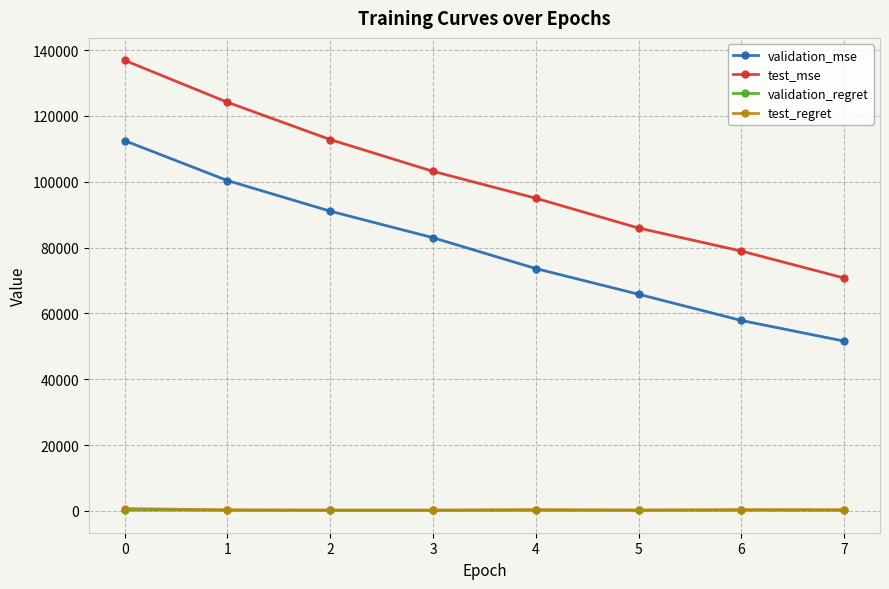

Which series has the largest total across all categories?

test_mse